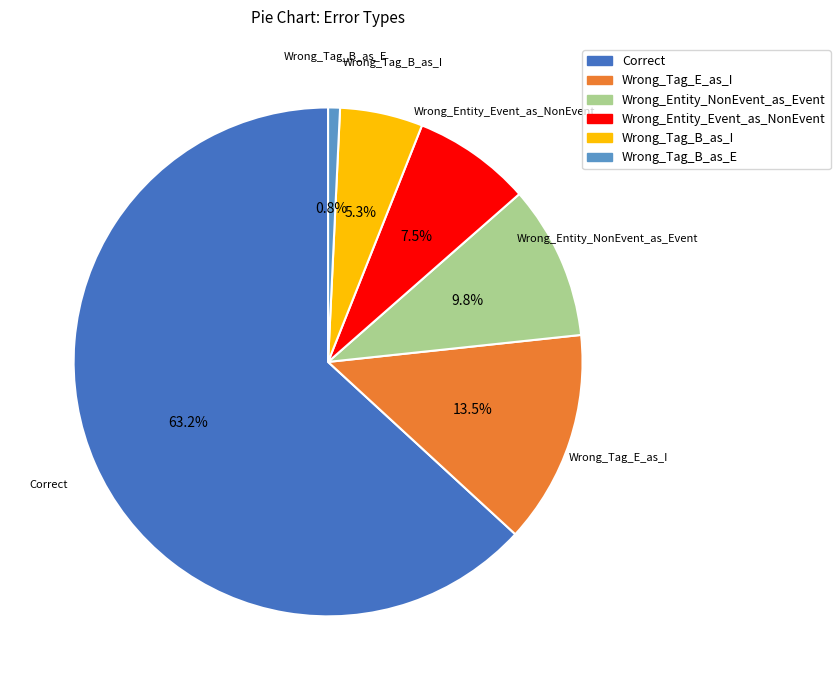

To the nearest percent, what percentage of the pie is Wrong_Tag_B_as_I?

5%